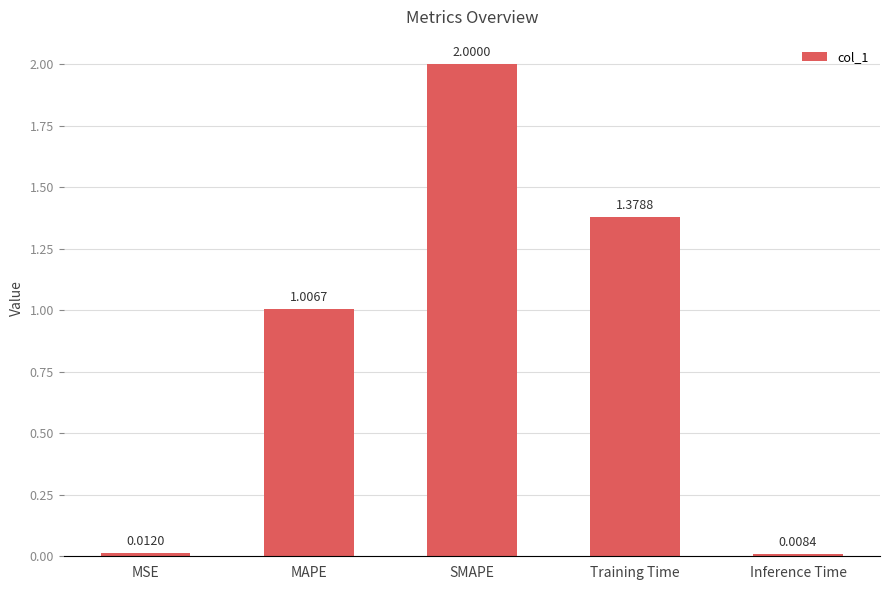

What is the change in value from SMAPE to Training Time?

-0.6